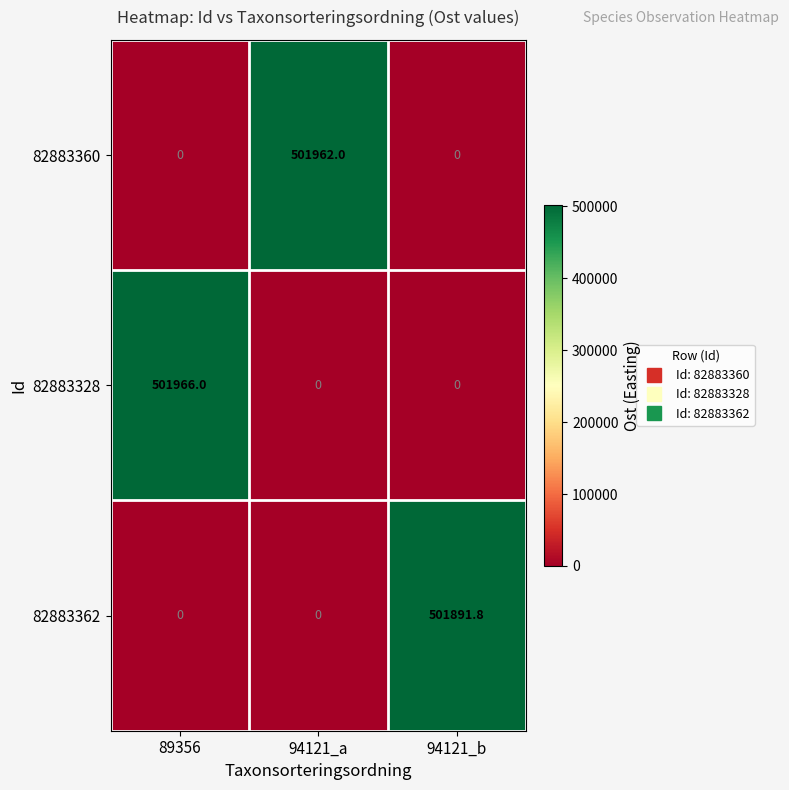

At how many categories does at least one series exceed 334328?

3